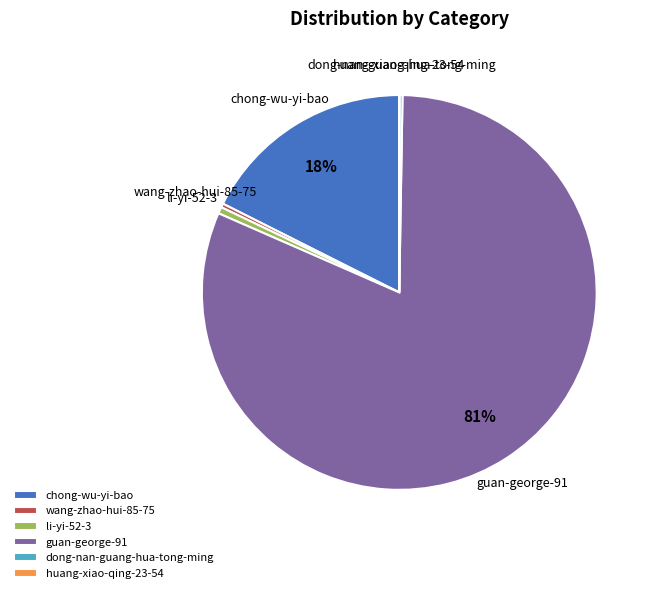

To the nearest percent, what is the combined percentage of chong-wu-yi-bao and wang-zhao-hui-85-75?

18%